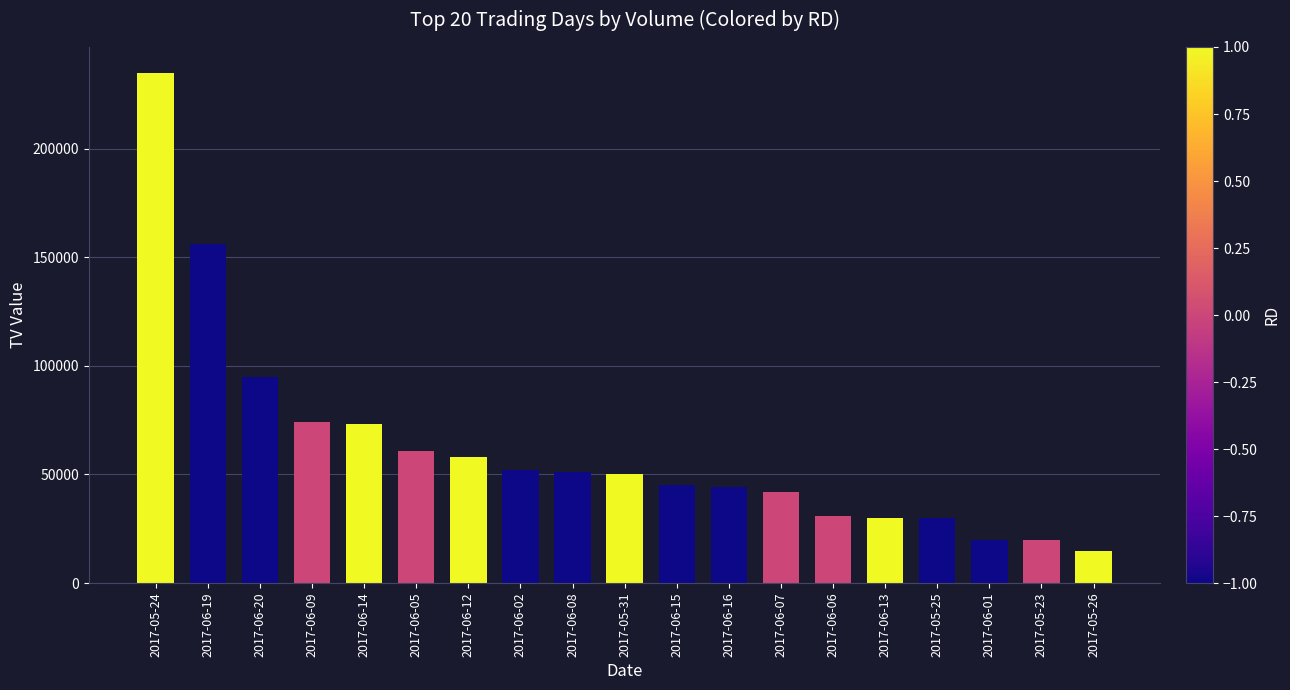

What is the difference between the maximum and minimum values?

220000